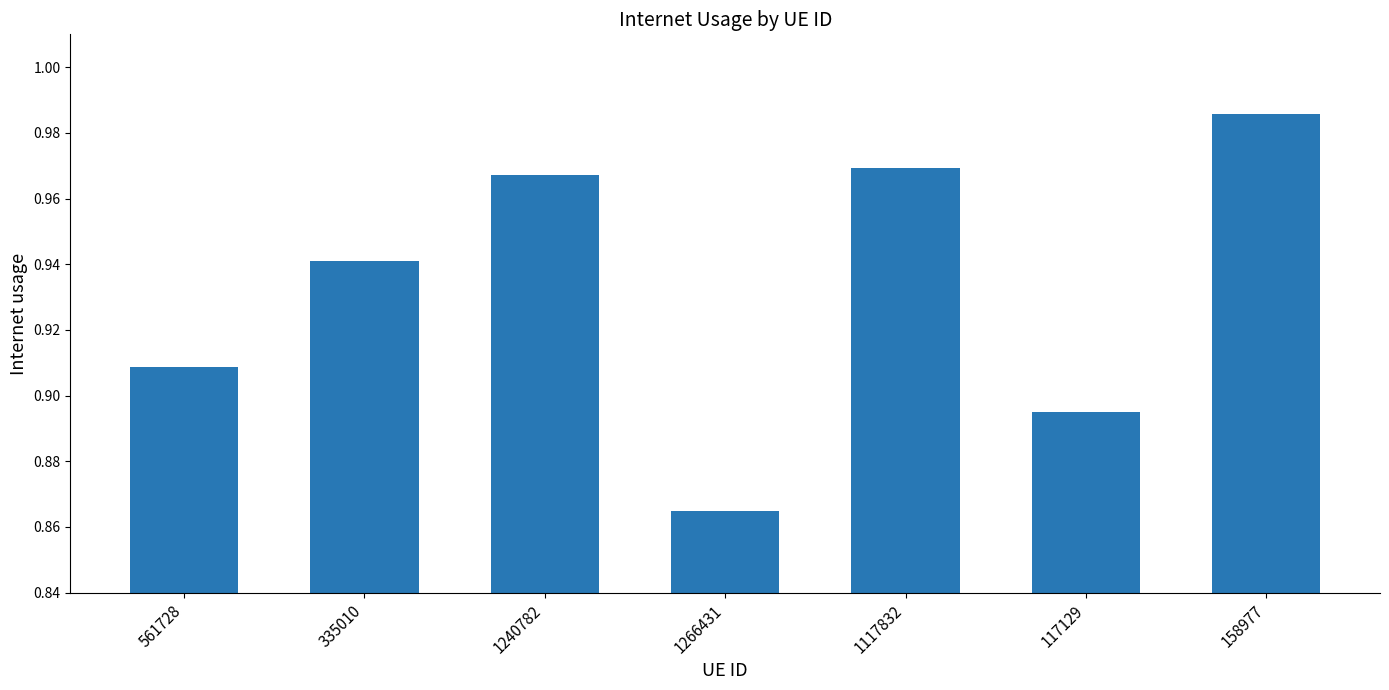

What position from the left is 1240782?

3